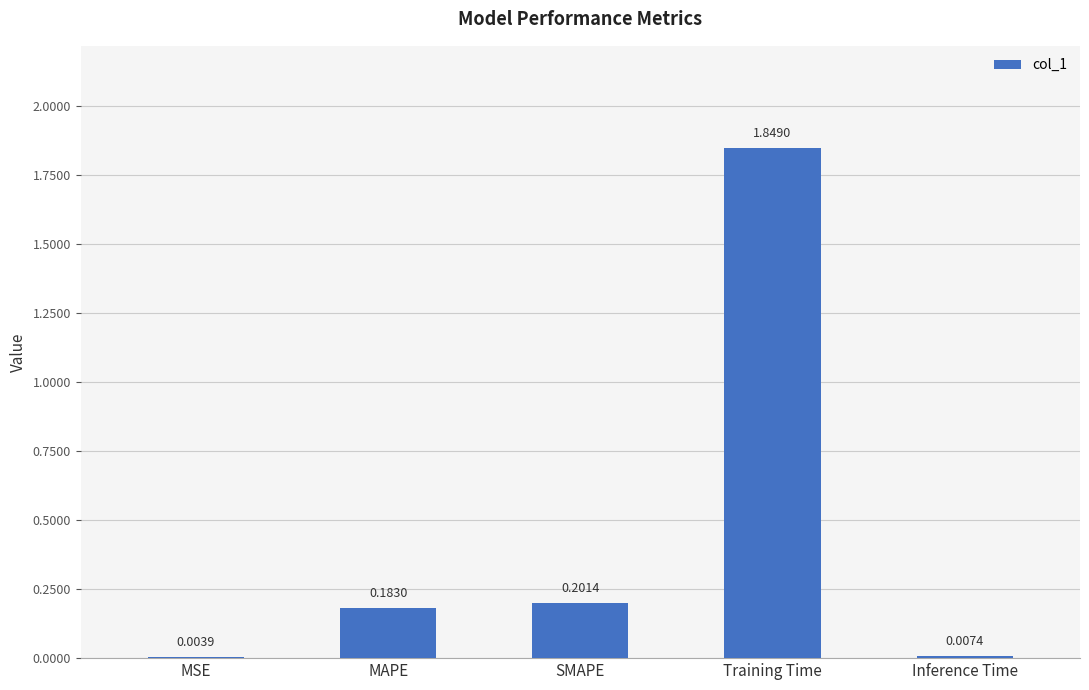

Which label corresponds to the largest value in the chart?

Training Time